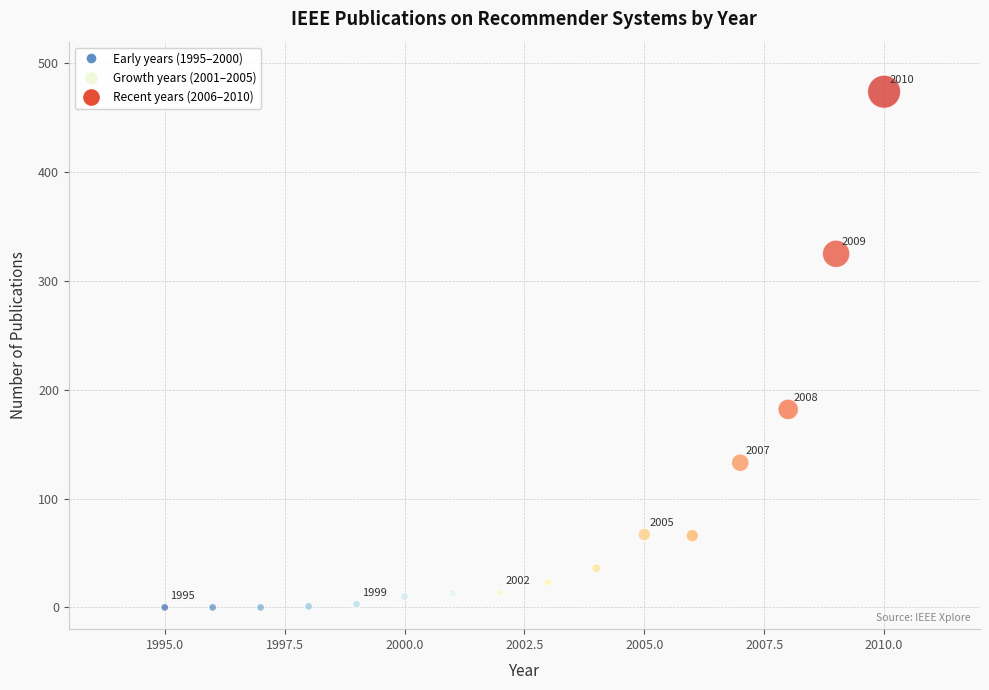

What is the range of Y values (max minus min)?

474